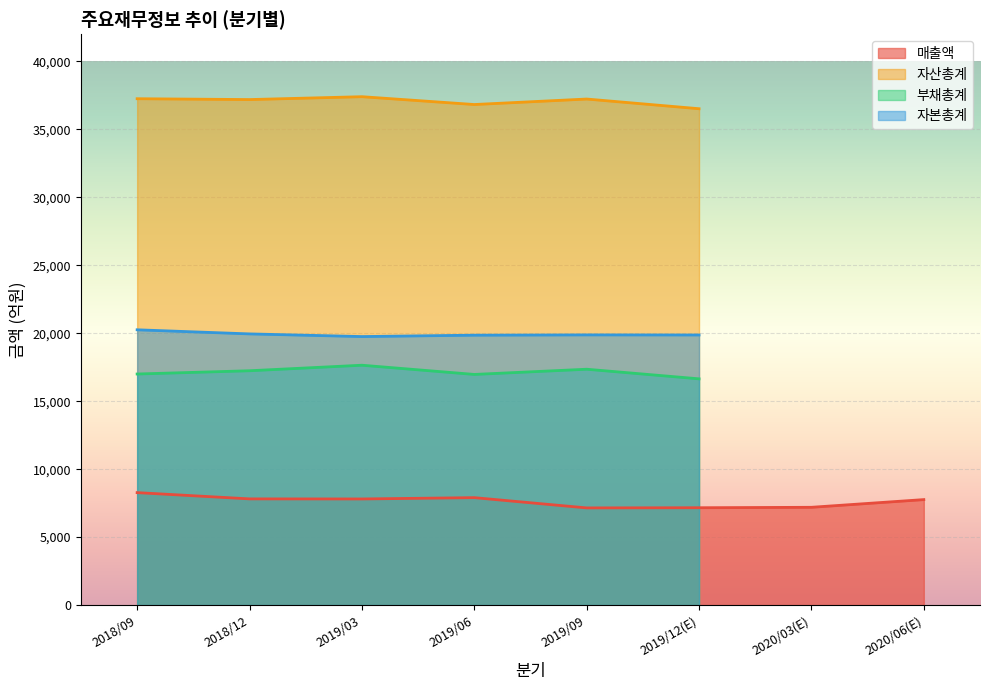

What are all the series names shown in the legend?

매출액, 자산총계, 부채총계, 자본총계